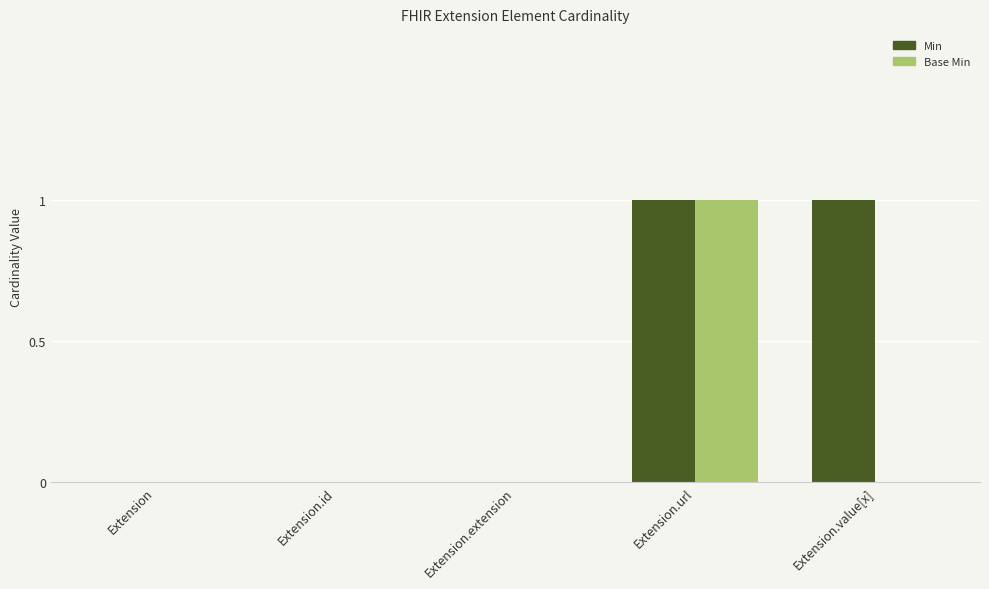

True or false: Min has a value of 1 at Extension.url.

True